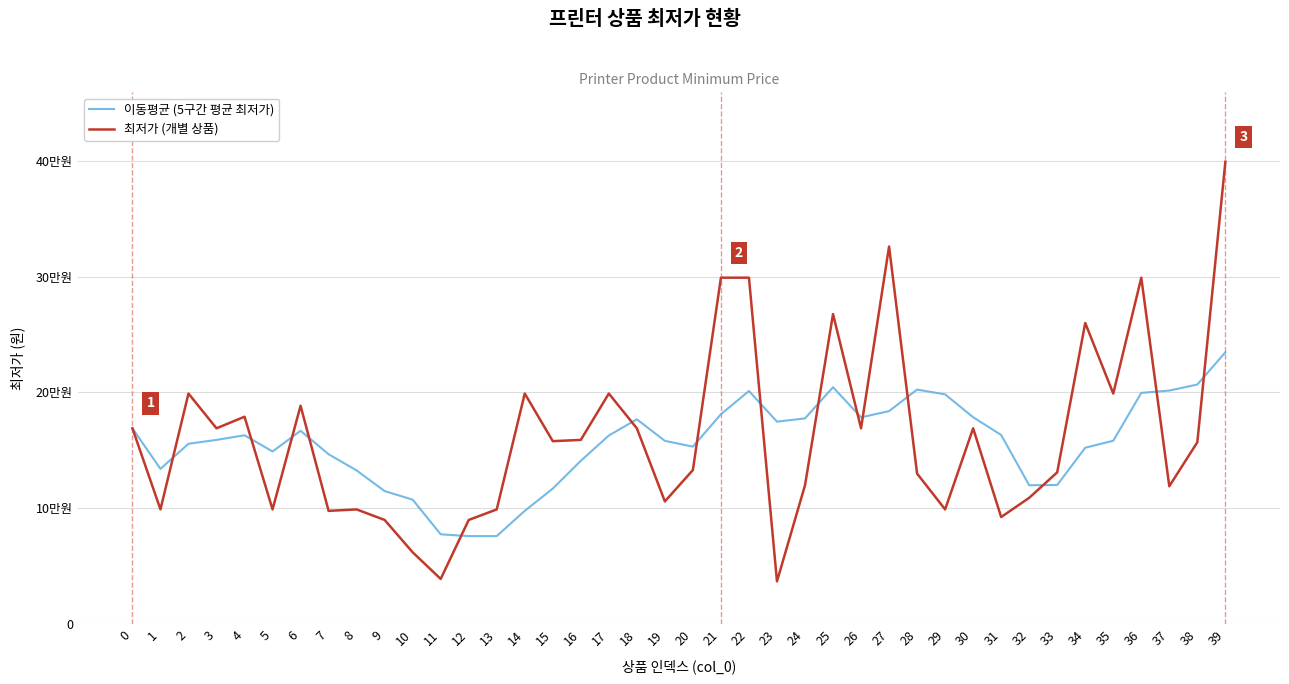

Does the chart display data point markers on the line(s)?

No